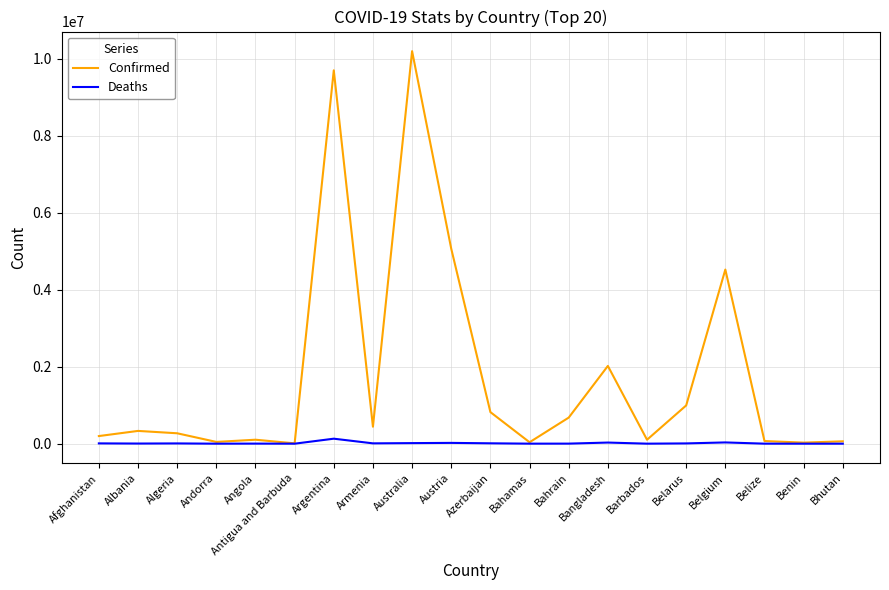

Rank the series by their maximum value, from lowest to highest.

Deaths, Confirmed